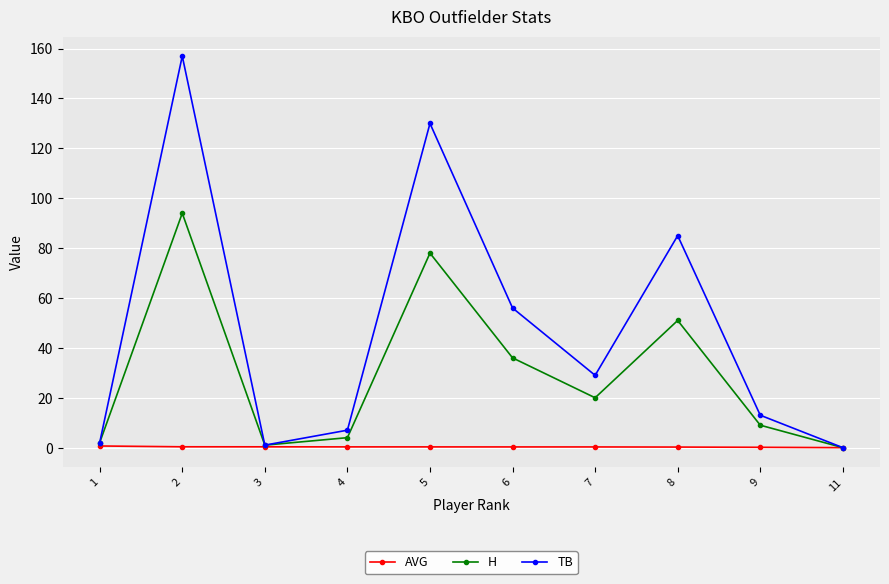

Which series changed the most between 2 and 5?

TB